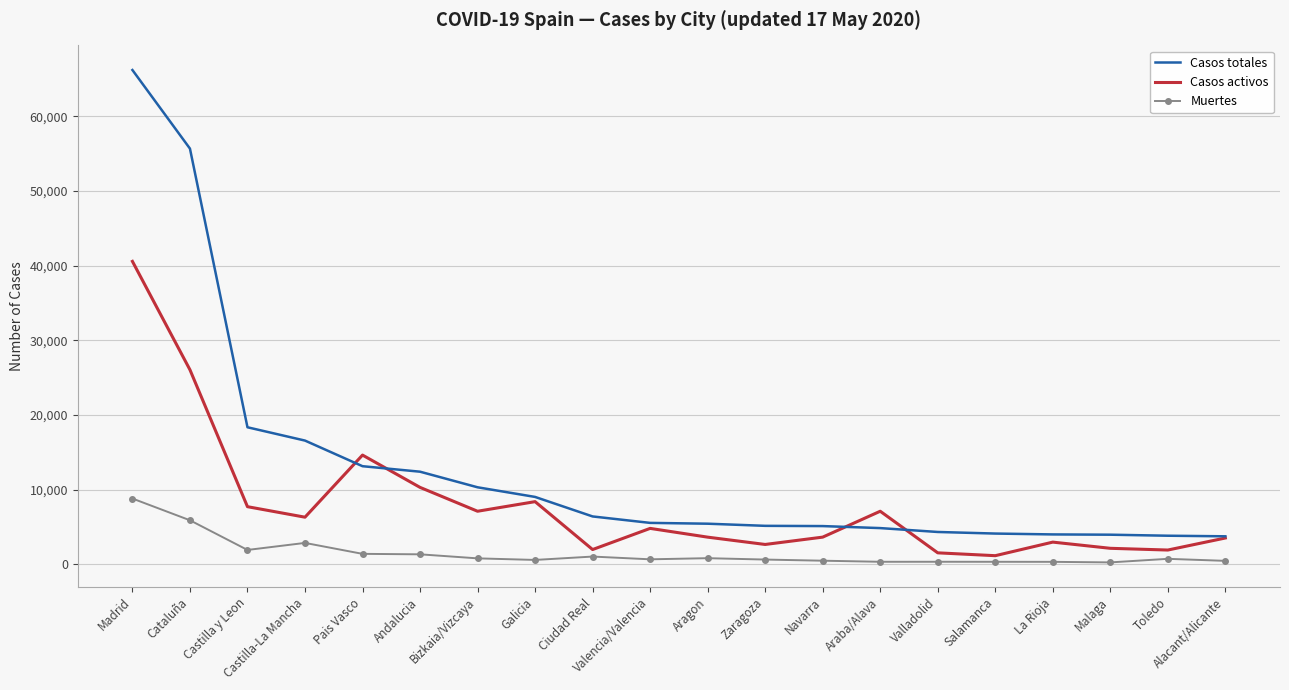

True or false: Casos activos has a value of 3642 at Bizkaia/Vizcaya.

False